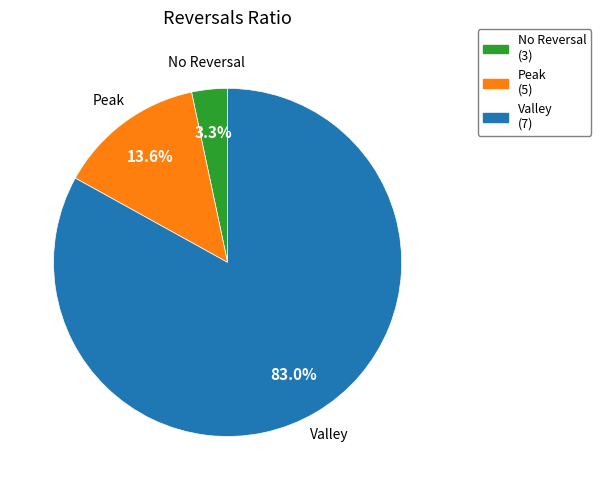

Is there a majority slice in this chart?

Yes